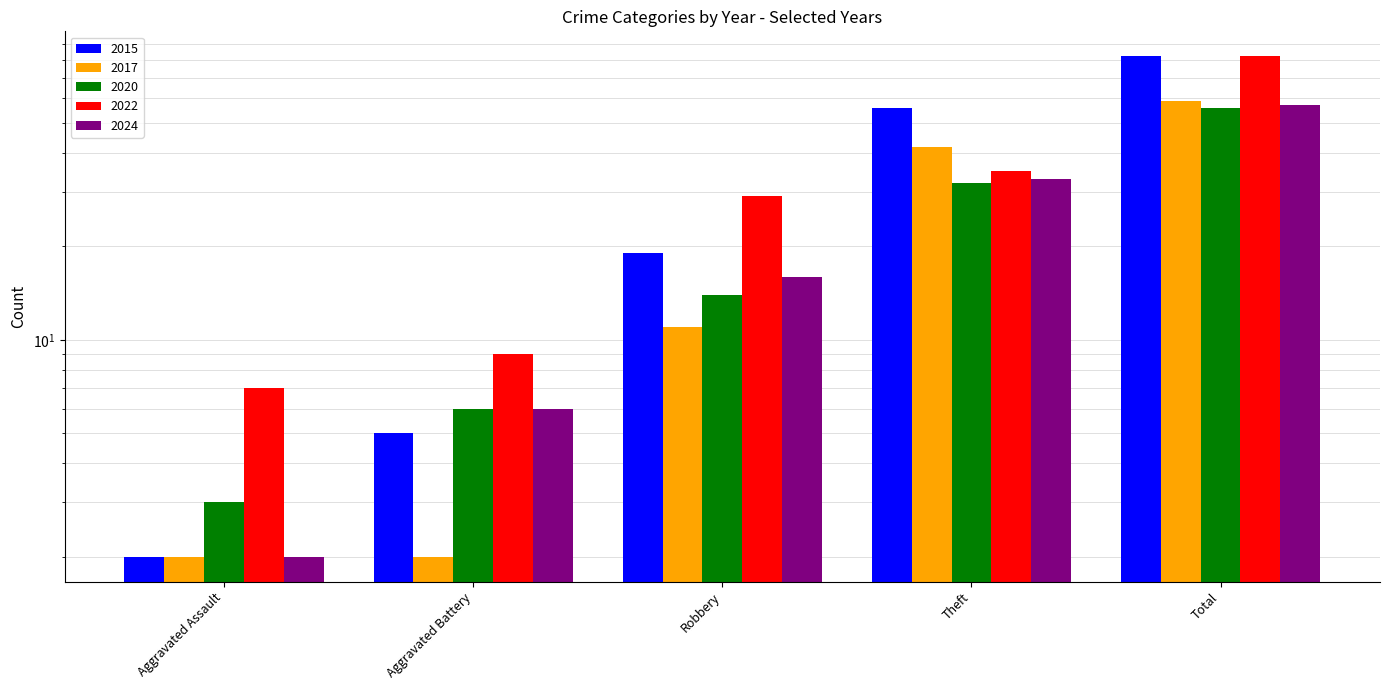

How many bars are there in total?

25